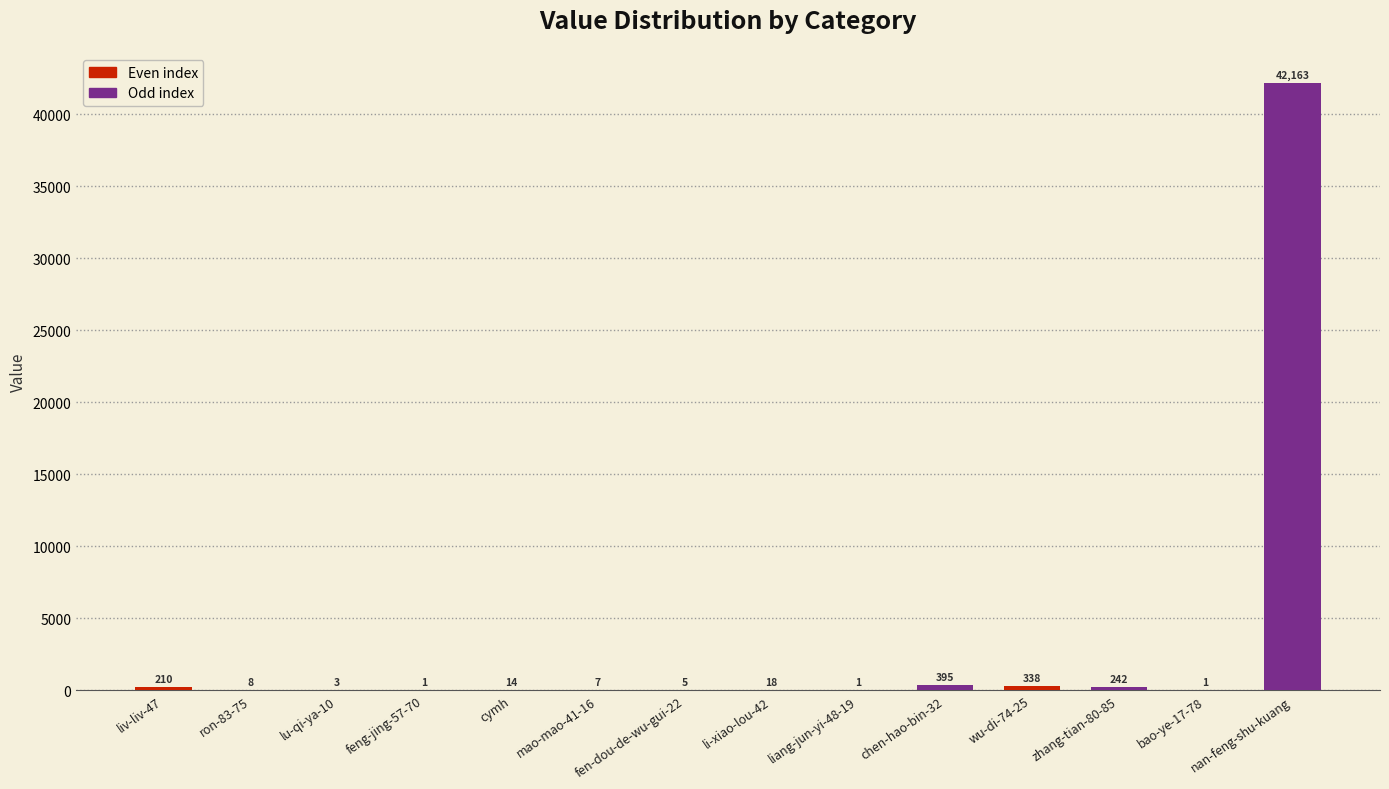

What is the sum of all values?

43406